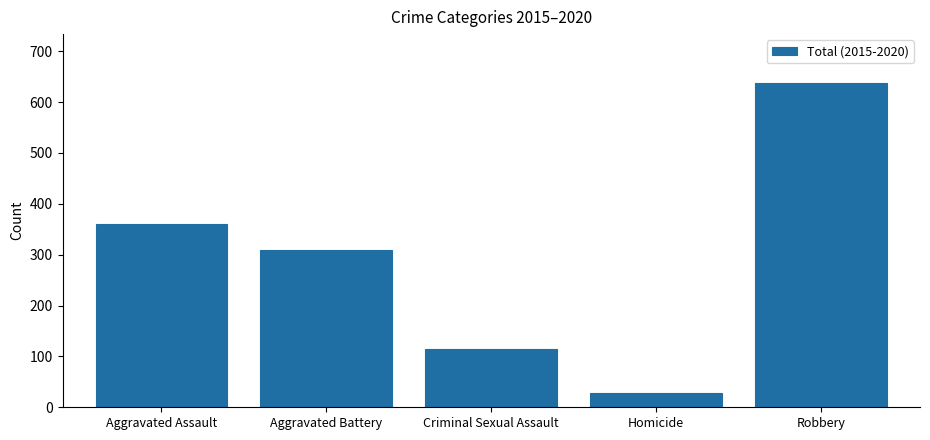

Which has a higher value, Aggravated Assault or Criminal Sexual Assault?

Aggravated Assault